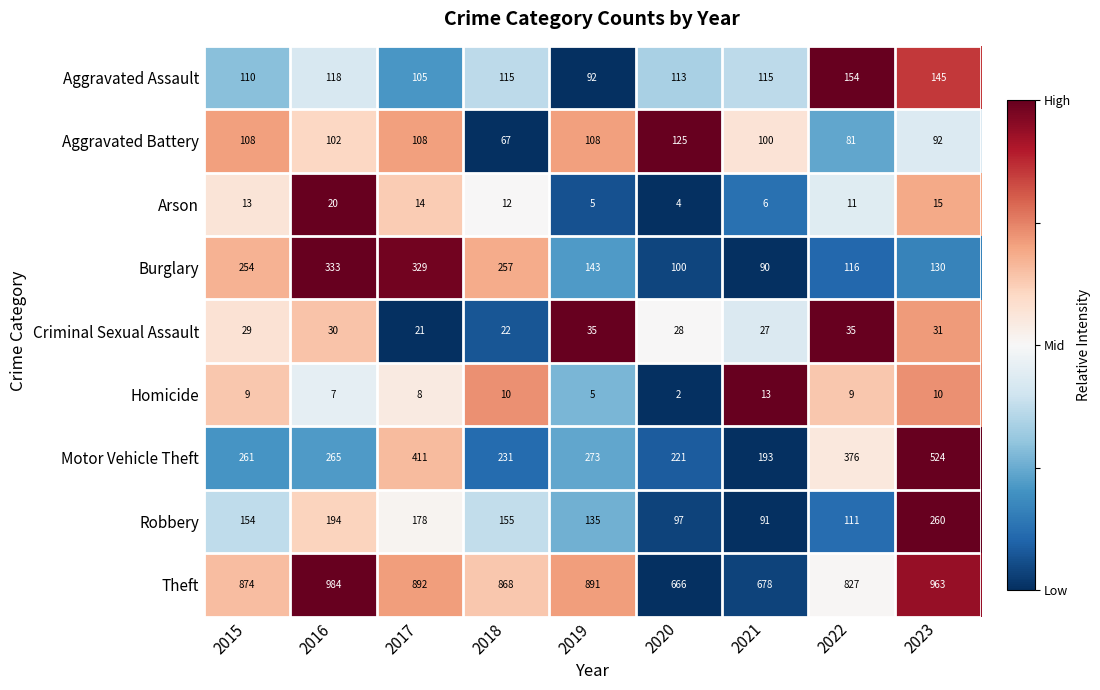

At how many categories does at least one series exceed 620?

9